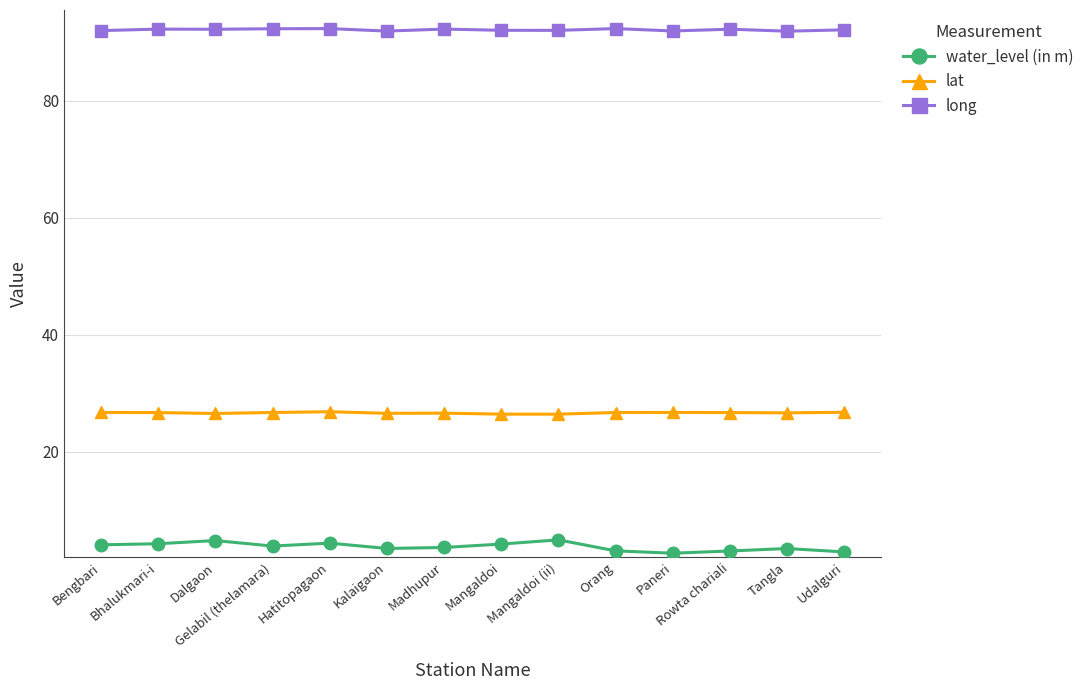

Is the value of lat at Rowta chariali greater than the value of water_level (in m) at Gelabil (thelamara)?

Yes